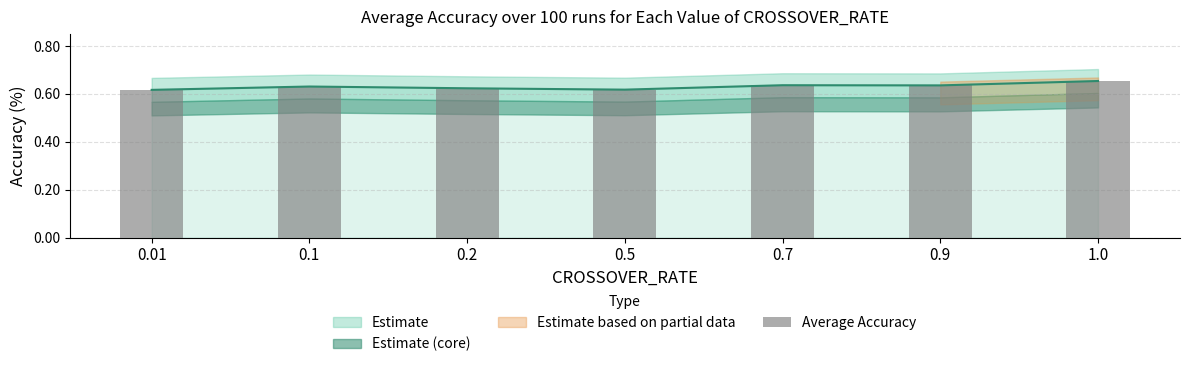

Which category has the highest value across all series?

1.0